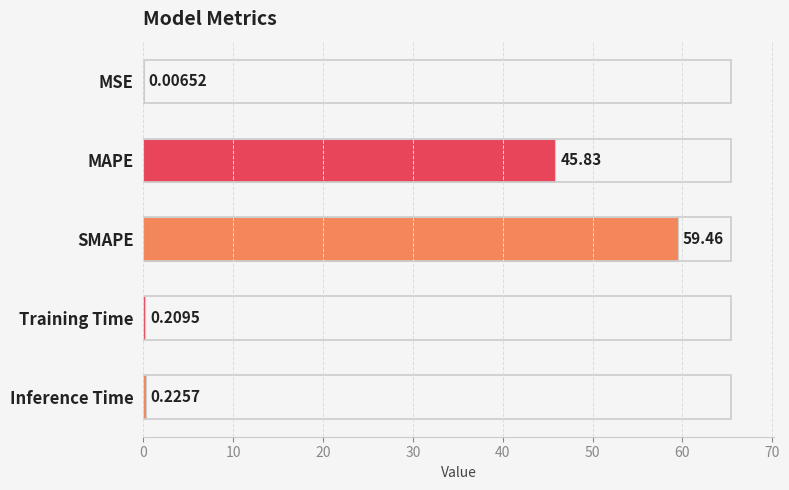

Which label corresponds to the largest value in the chart?

SMAPE